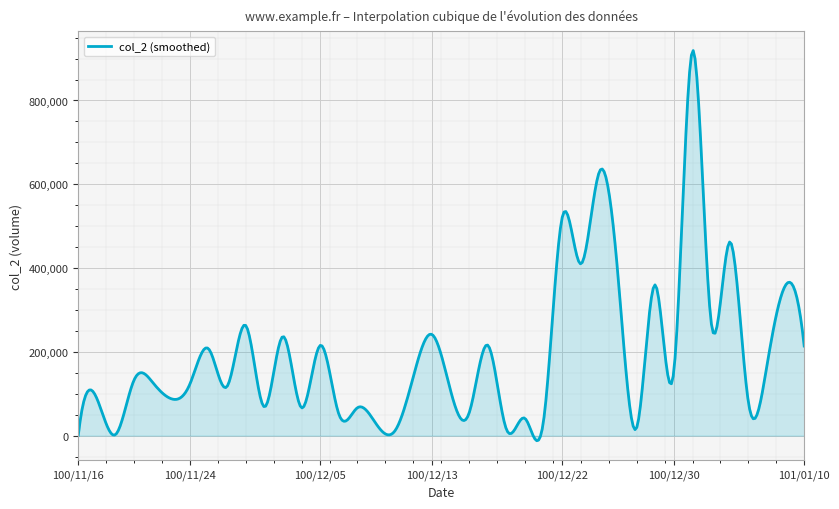

What is the greatest value displayed?

919114.4